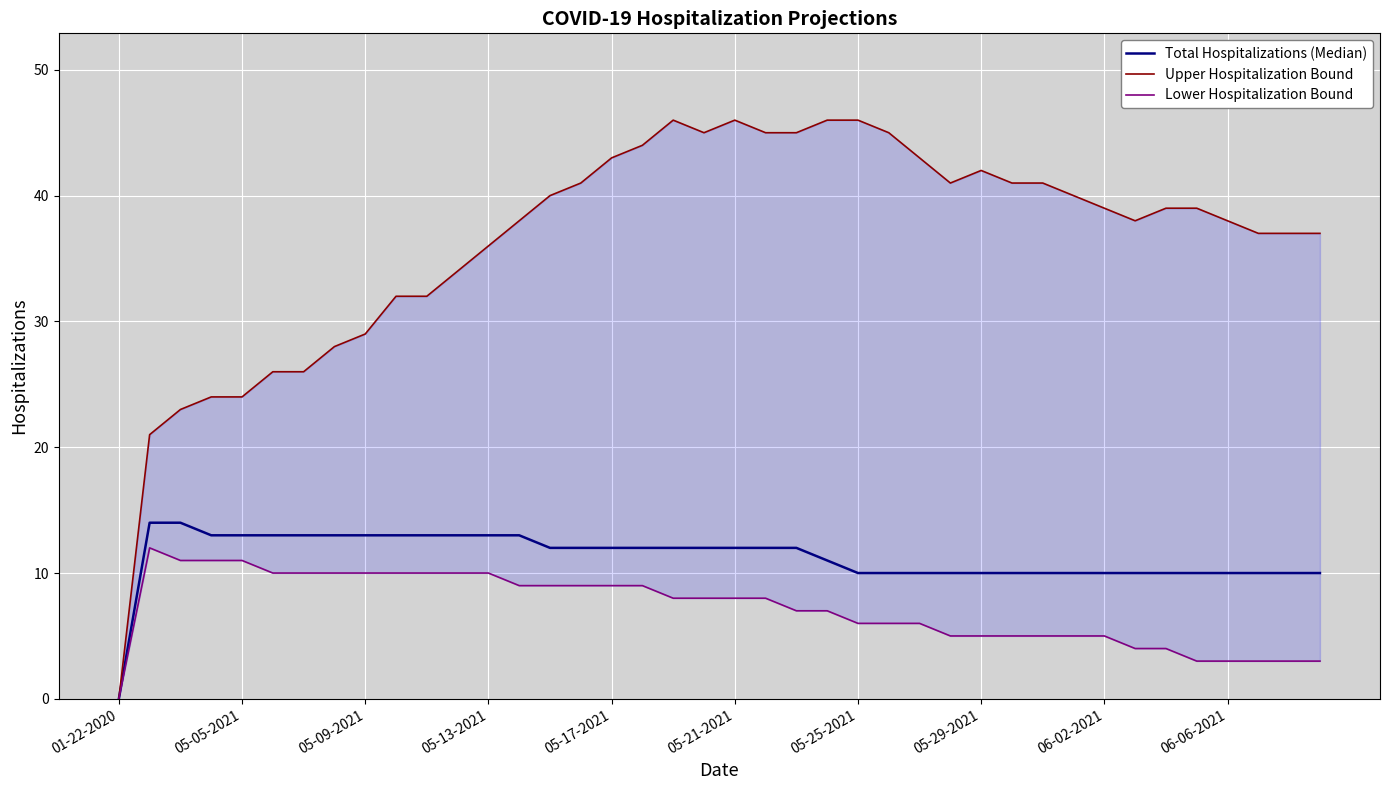

Which series has the largest range (max minus min)?

Upper Hospitalization Bound